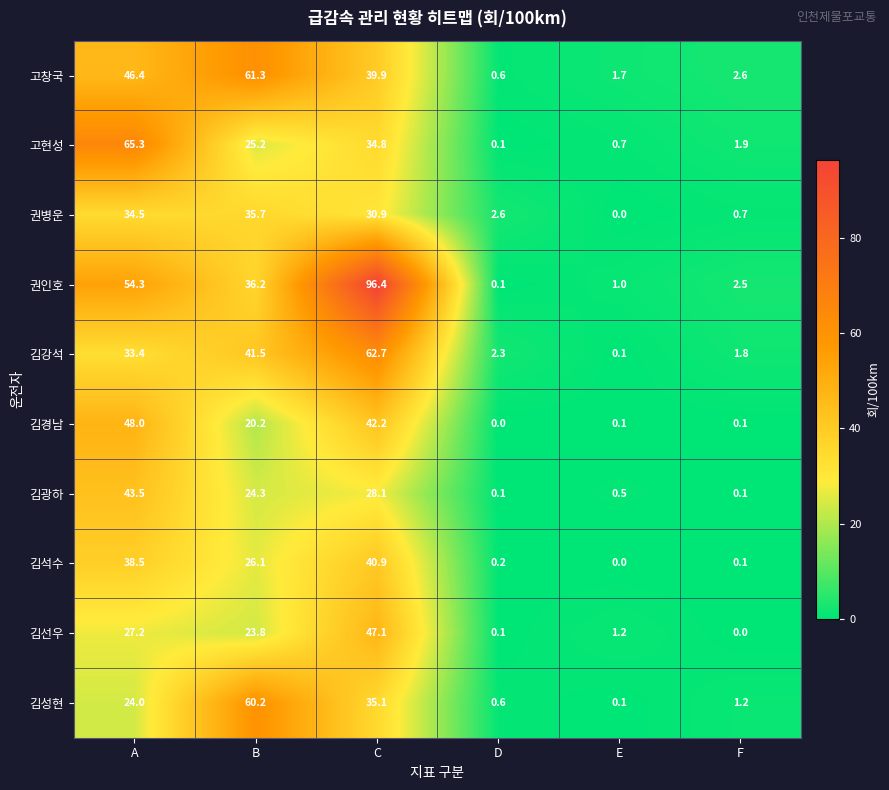

What value does the 김강석 series have at C?

62.7